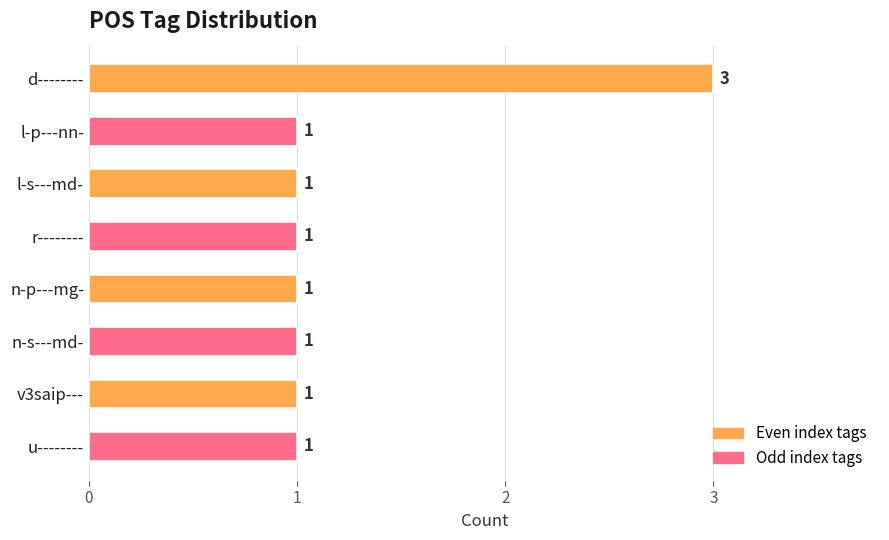

What is the sum of all values?

10